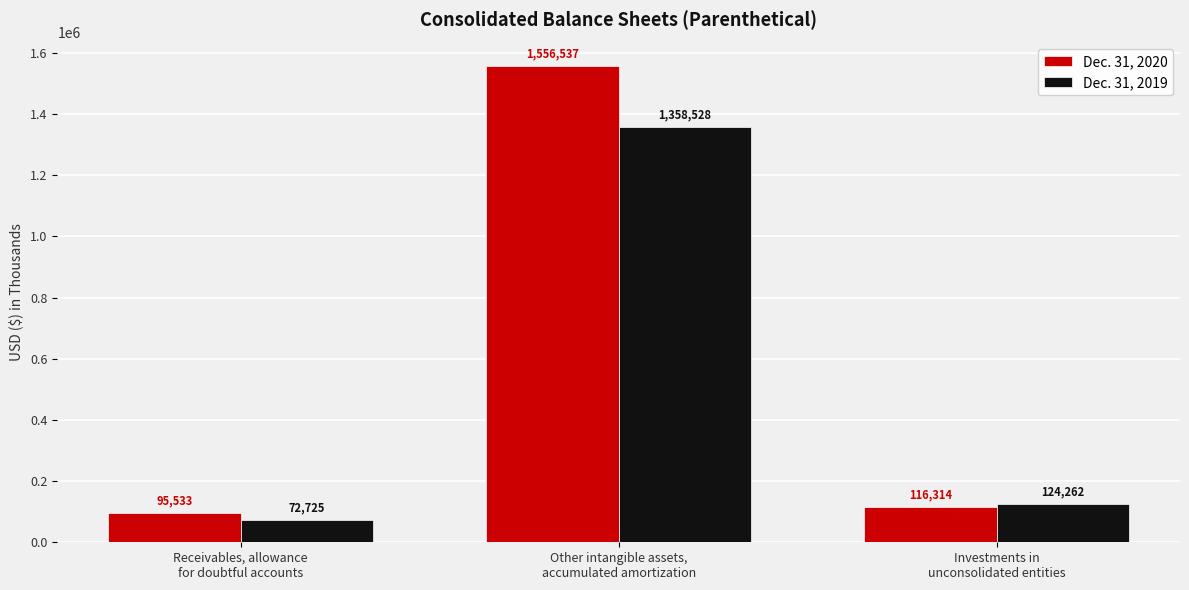

What are all the series names shown in the legend?

Dec. 31, 2020, Dec. 31, 2019